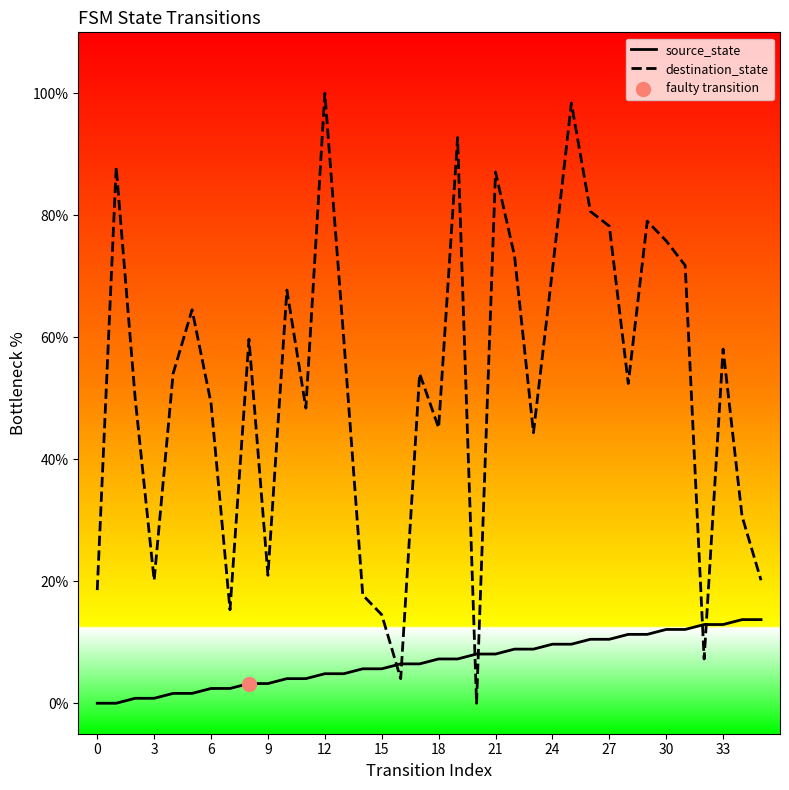

At how many categories does at least one series exceed 86?

5